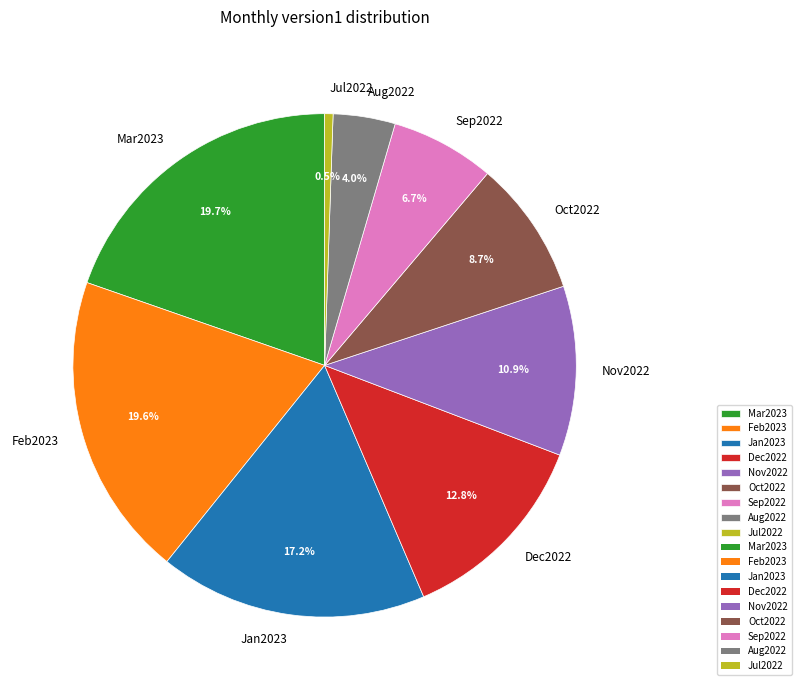

What percentage is the Mar2023 slice, to the nearest percent?

20%